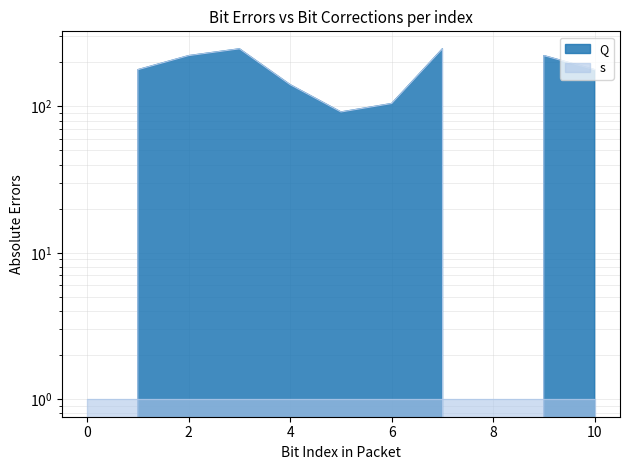

What is the maximum value shown in the chart?

247.0